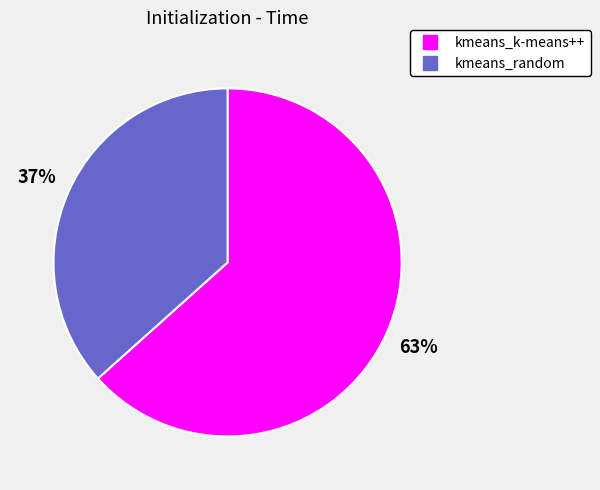

Do kmeans_k-means++ and kmeans_random together represent more than half of the pie?

Yes